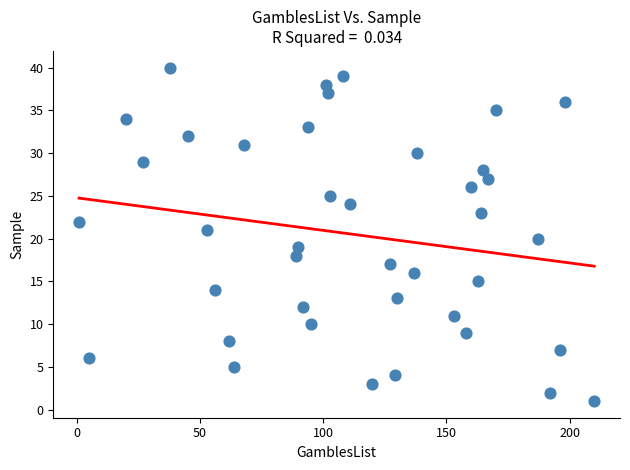

What is the range of Y values (max minus min)?

39